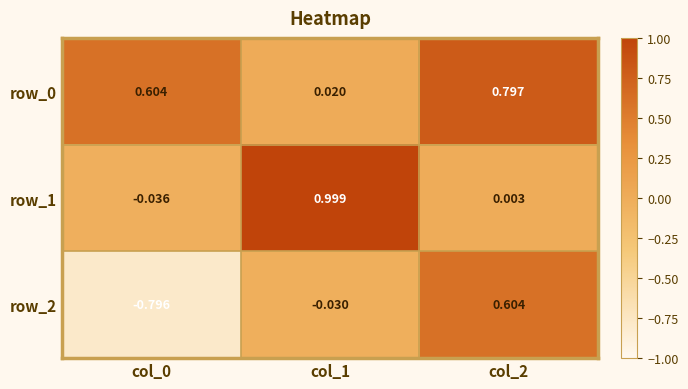

How many positive values does the row_2 series have?

1